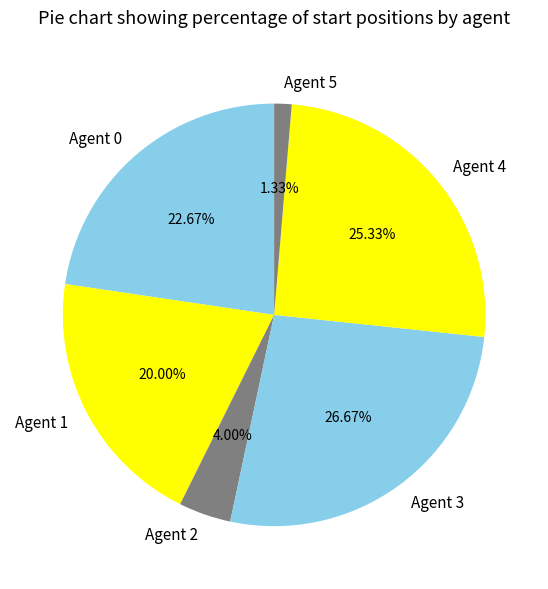

Is it true that Agent 1 is 26% of the pie?

False